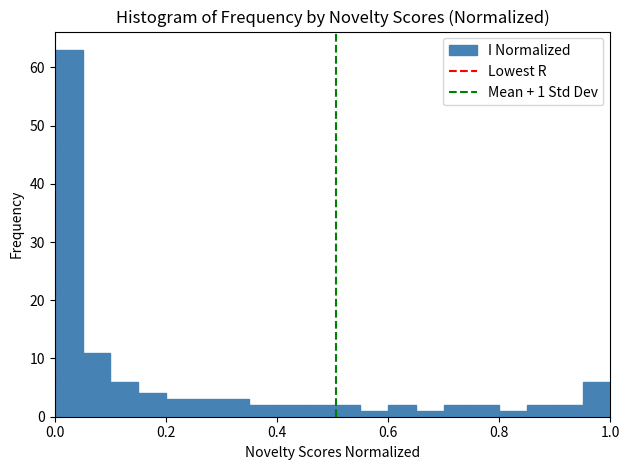

Read against the x-axis, roughly where is the centre of the tallest bar?

0.02